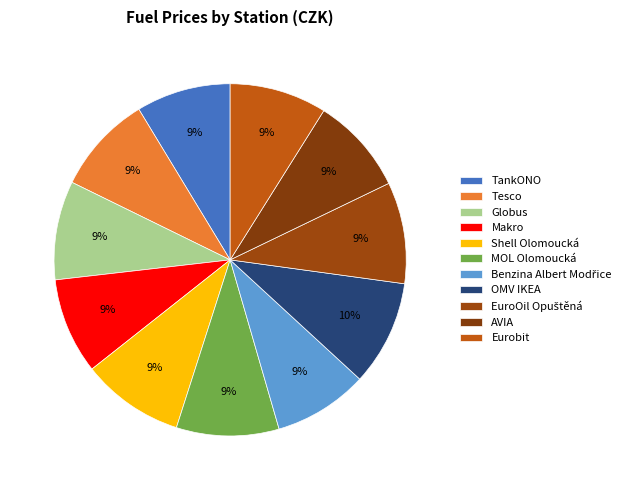

True or false: TankONO accounts for 1% of the total.

False